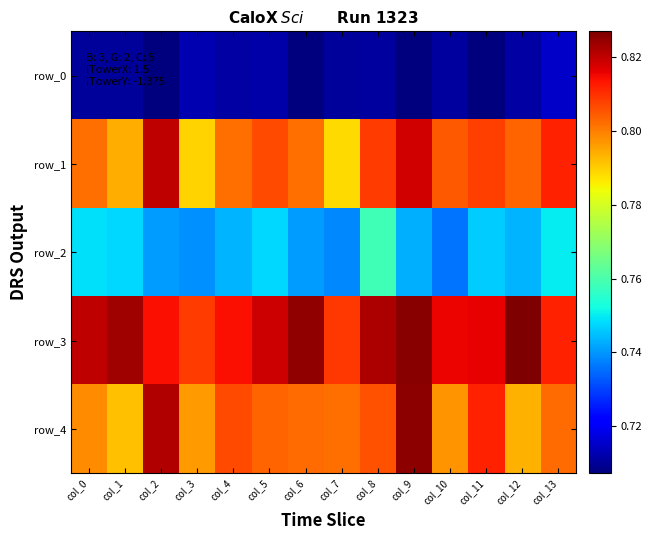

The row_0 series shows 0.7 at col_3. True or false?

True